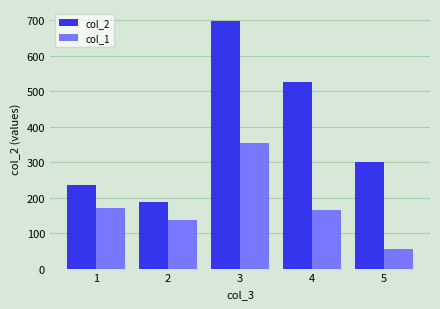

Does the chart contain stacked bars?

No